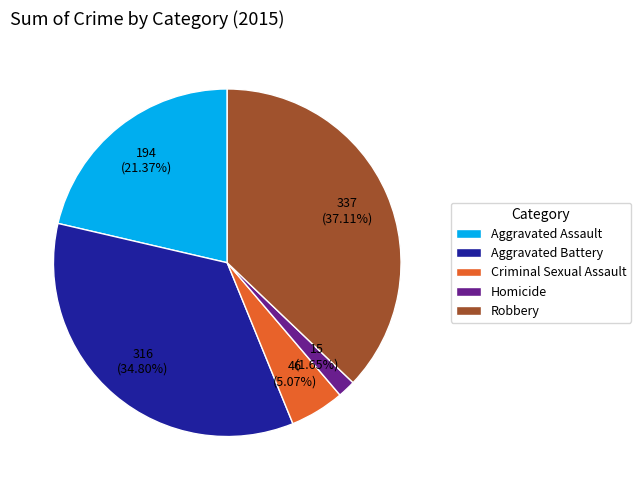

To the nearest percent, what portion does Aggravated Assault represent?

21%